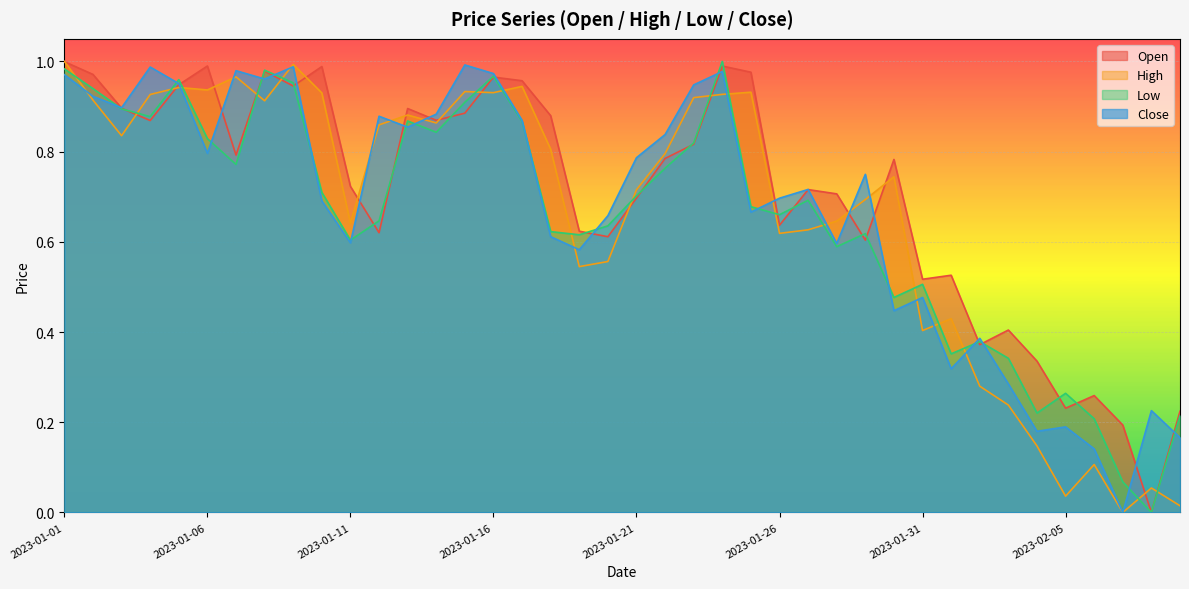

The value of Close at 2023-02-04 is 0.2. True or false?

True